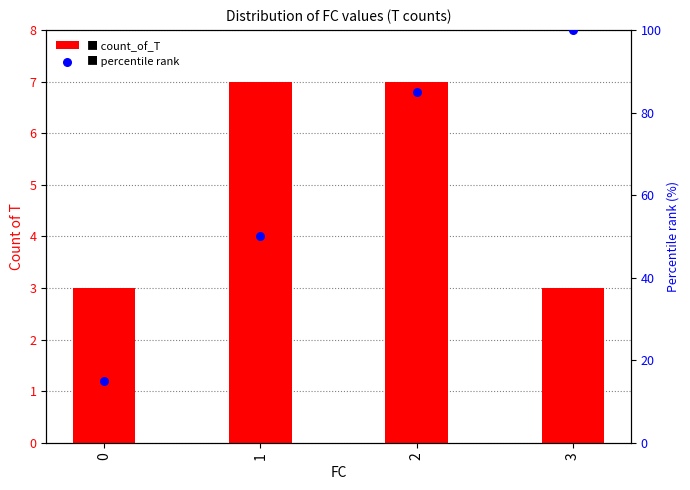

What are all the series names shown in the legend?

count_of_T, percentile rank